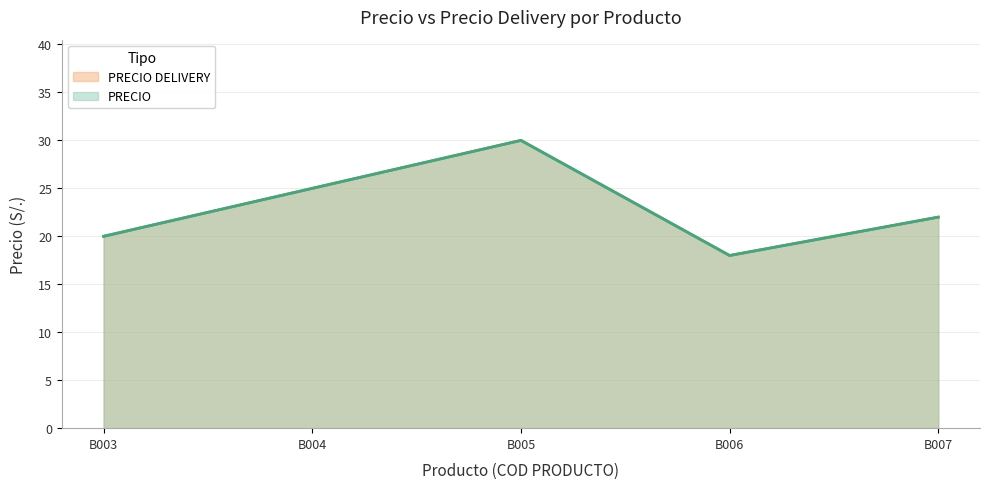

Reading right to left, extract all data points from this chart.

PRECIO: 22	18	30	25	20
PRECIO DELIVERY: 22	18	30	25	20